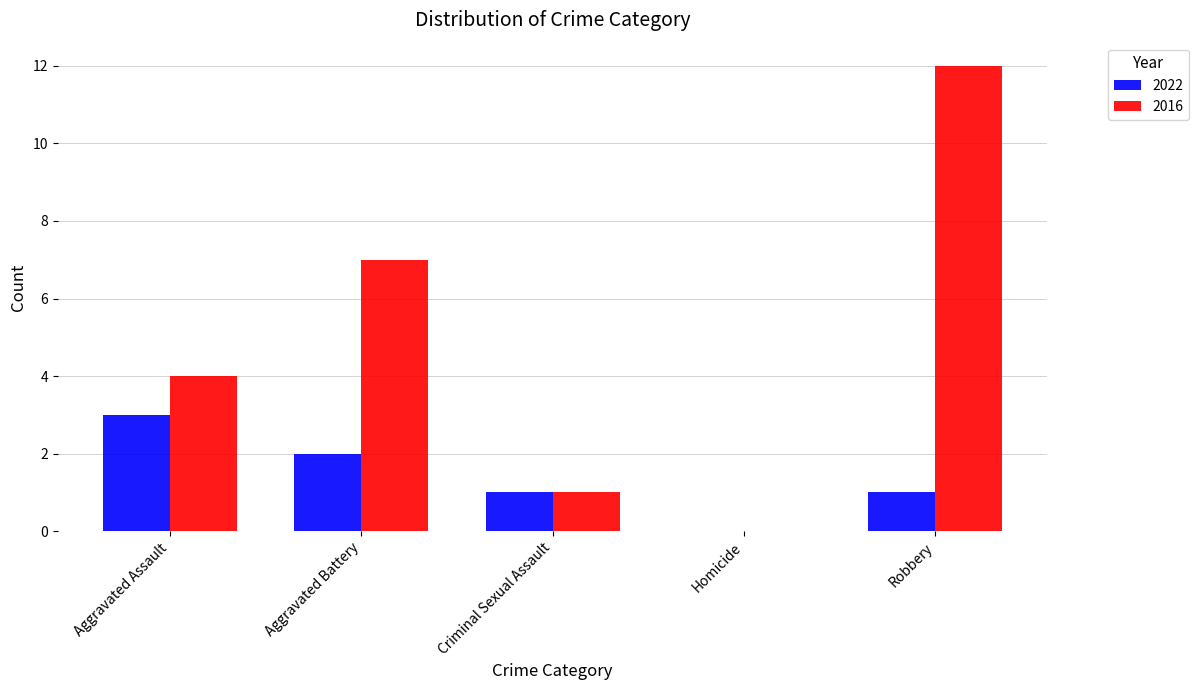

What is the highest value of the 2016 series?

12